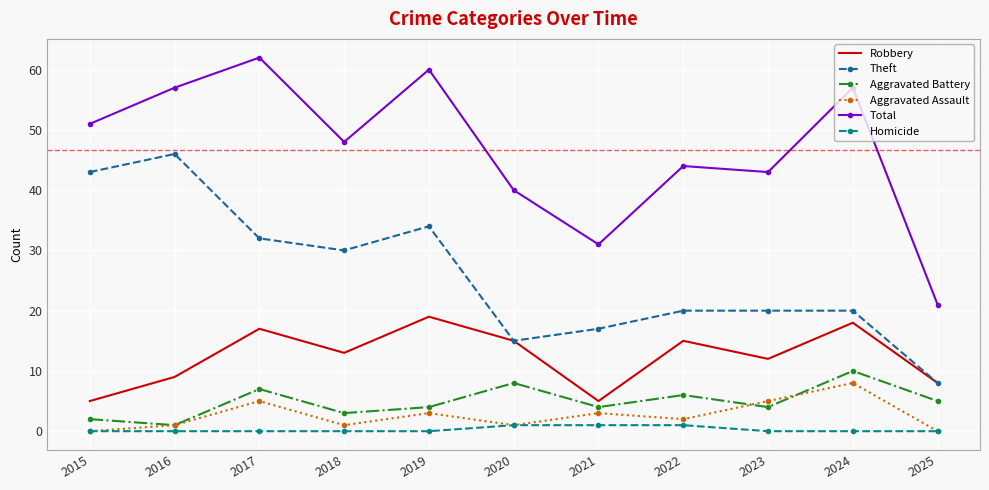

True or false: Theft has a value of 13 at 2017.

False